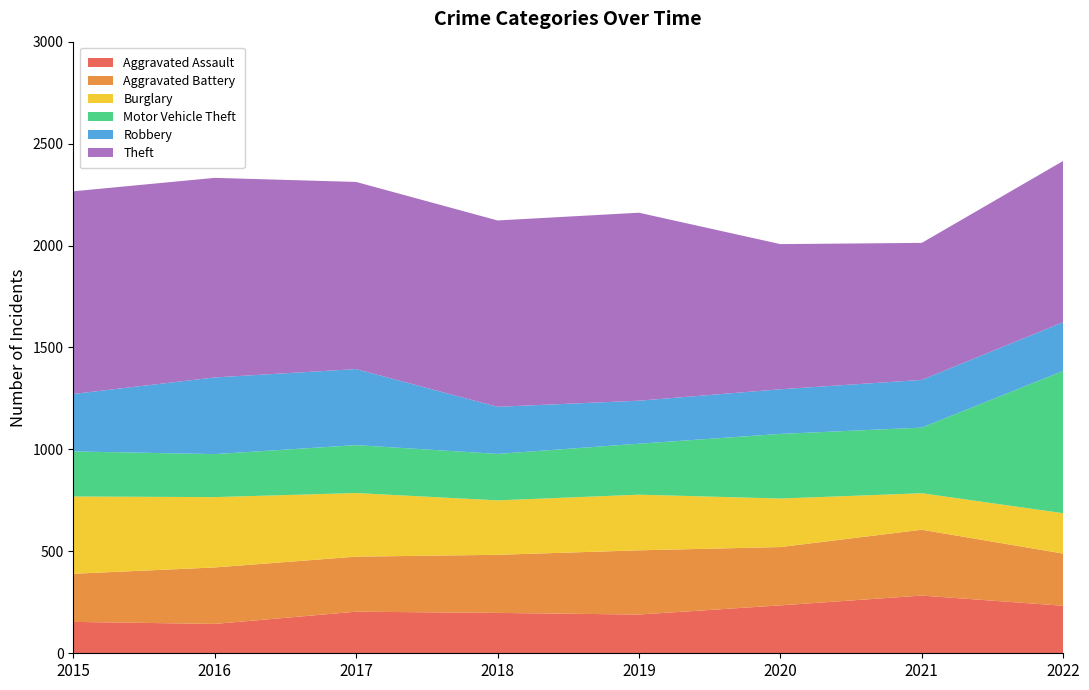

Reading left to right, extract all data points from this chart.

Aggravated Assault: 2015=154	2016=144	2017=204	2018=198	2019=190	2020=235	2021=283	2022=233
Aggravated Battery: 2015=236	2016=277	2017=270	2018=285	2019=315	2020=286	2021=323	2022=256
Burglary: 2015=379	2016=345	2017=312	2018=267	2019=273	2020=238	2021=179	2022=198
Motor Vehicle Theft: 2015=221	2016=211	2017=235	2018=228	2019=250	2020=317	2021=322	2022=698
Robbery: 2015=282	2016=376	2017=373	2018=231	2019=211	2020=219	2021=234	2022=239
Theft: 2015=994	2016=979	2017=918	2018=914	2019=922	2020=712	2021=672	2022=791